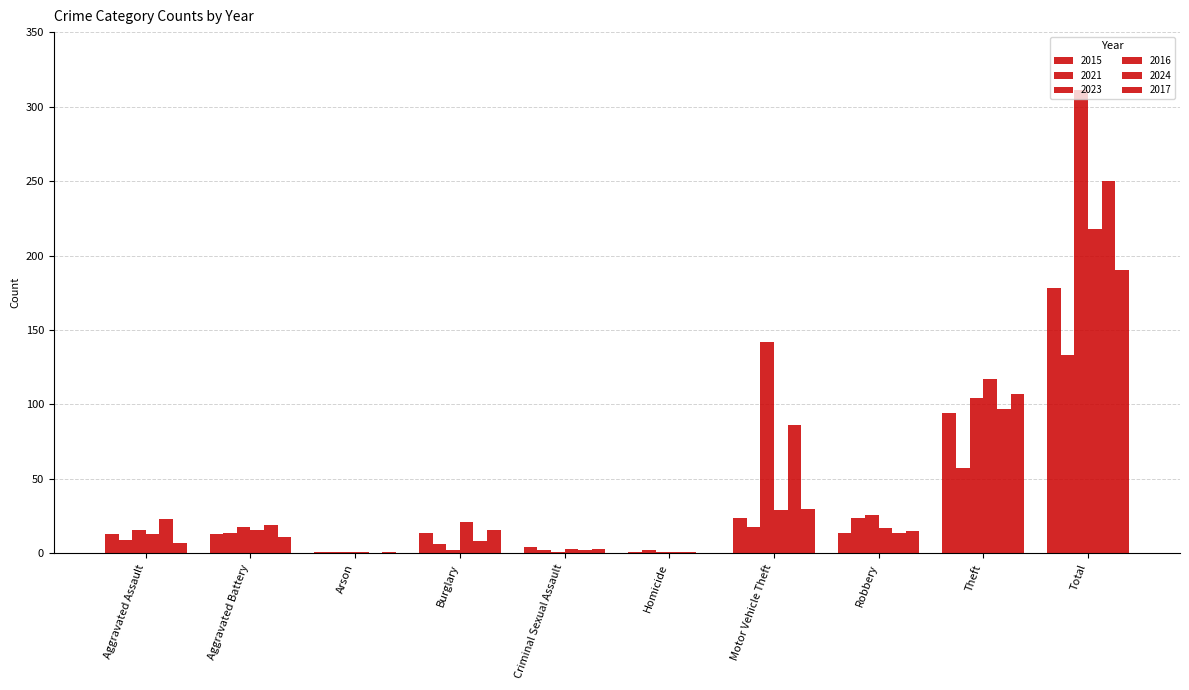

The 2021 series shows 18 at Motor Vehicle Theft. True or false?

True